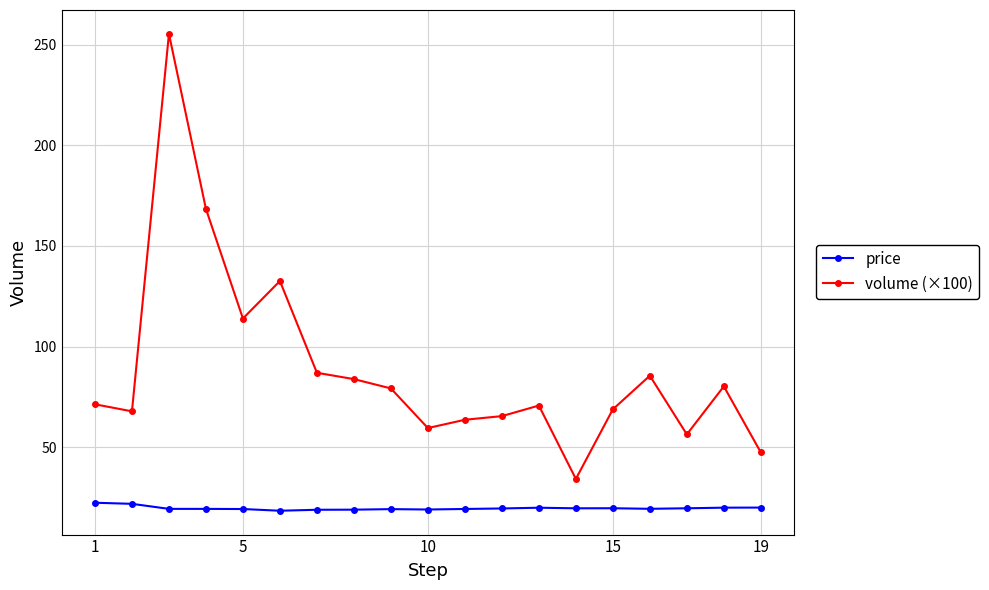

What is the difference between the second highest and minimum values in the price series?

3.4